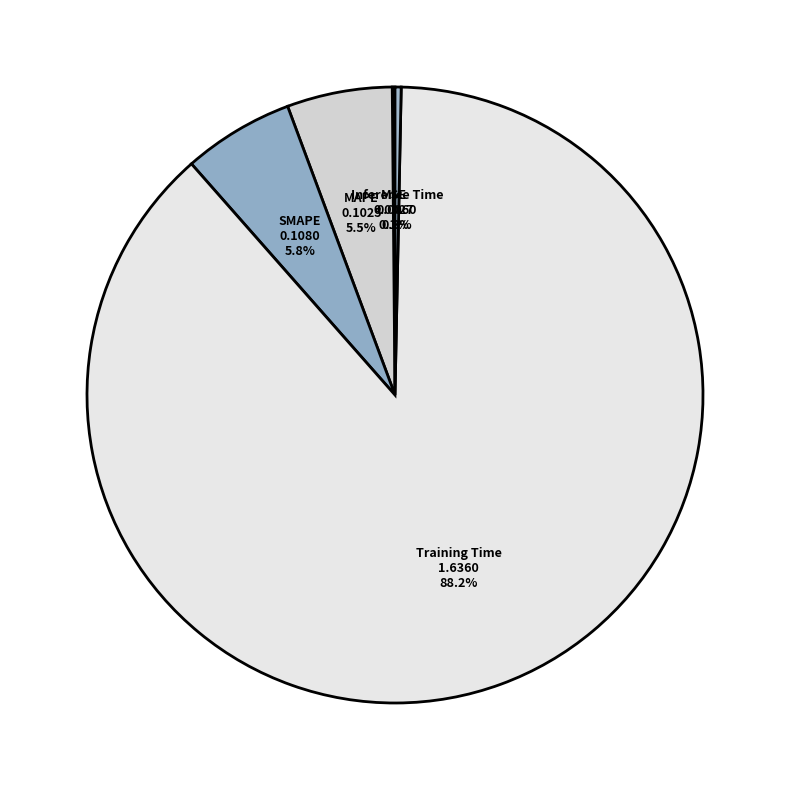

To the nearest percent, what is the difference between the largest and smallest slice percentages?

88%